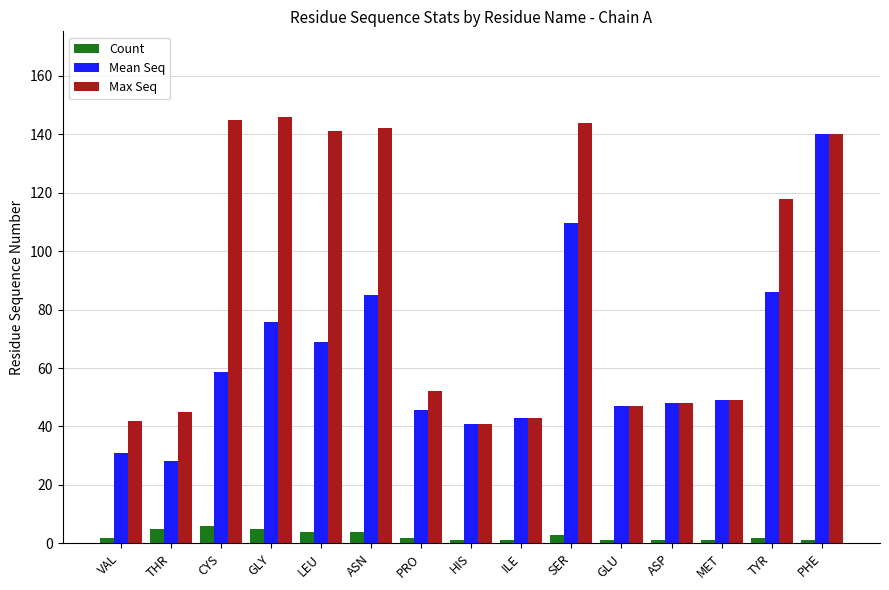

What is the highest value of the Mean Seq series?

140.0